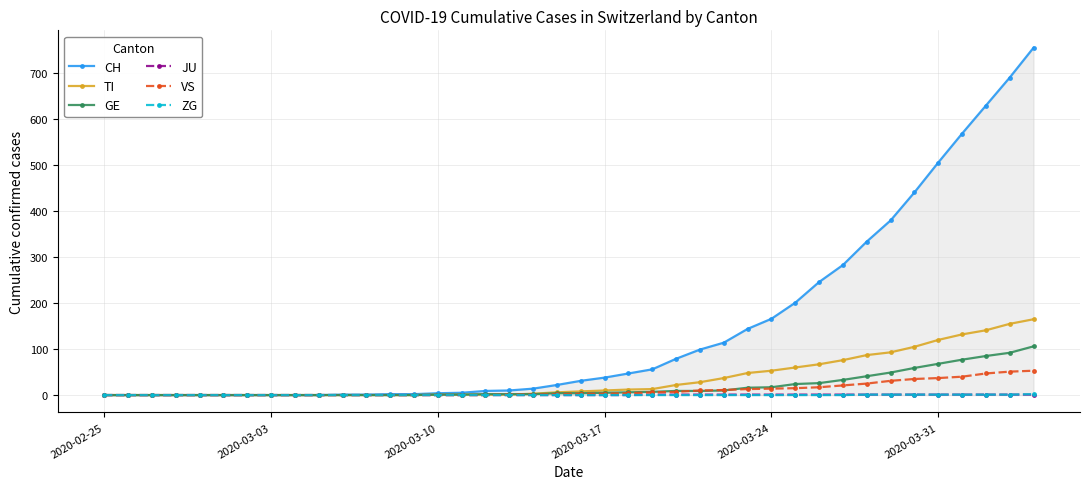

How many data points in JU are above 0?

17